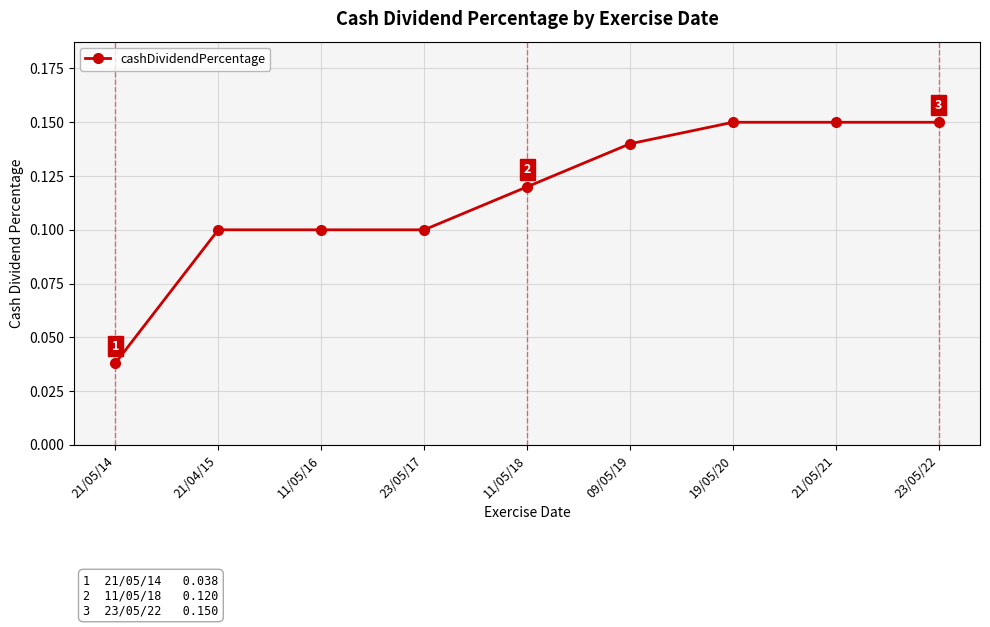

What is the sum of all values?

1.0